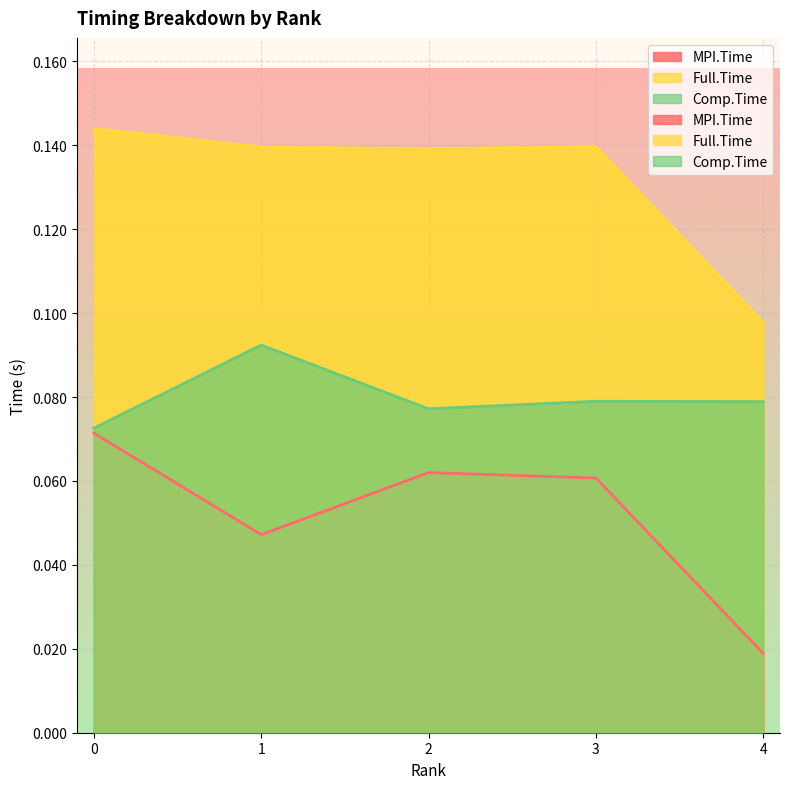

How many data points does each series have?

5